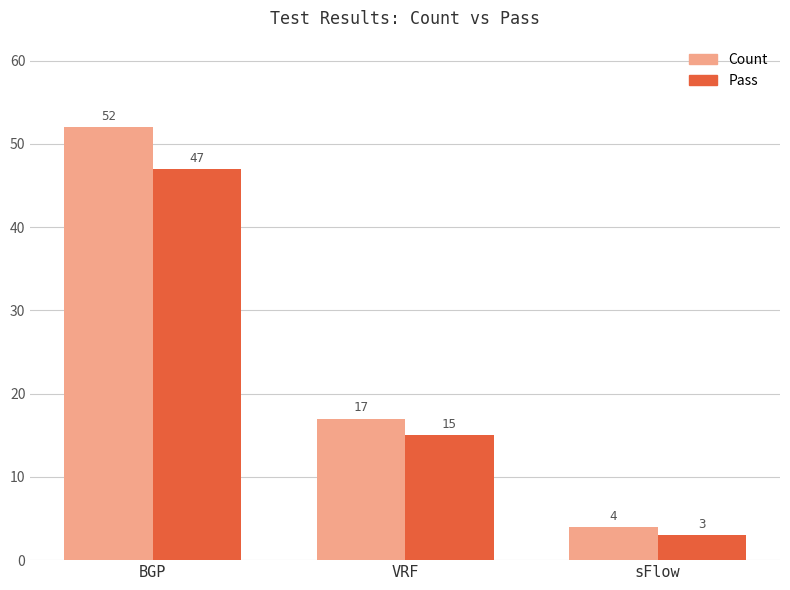

What is the difference between the second highest and minimum values in the Count series?

13